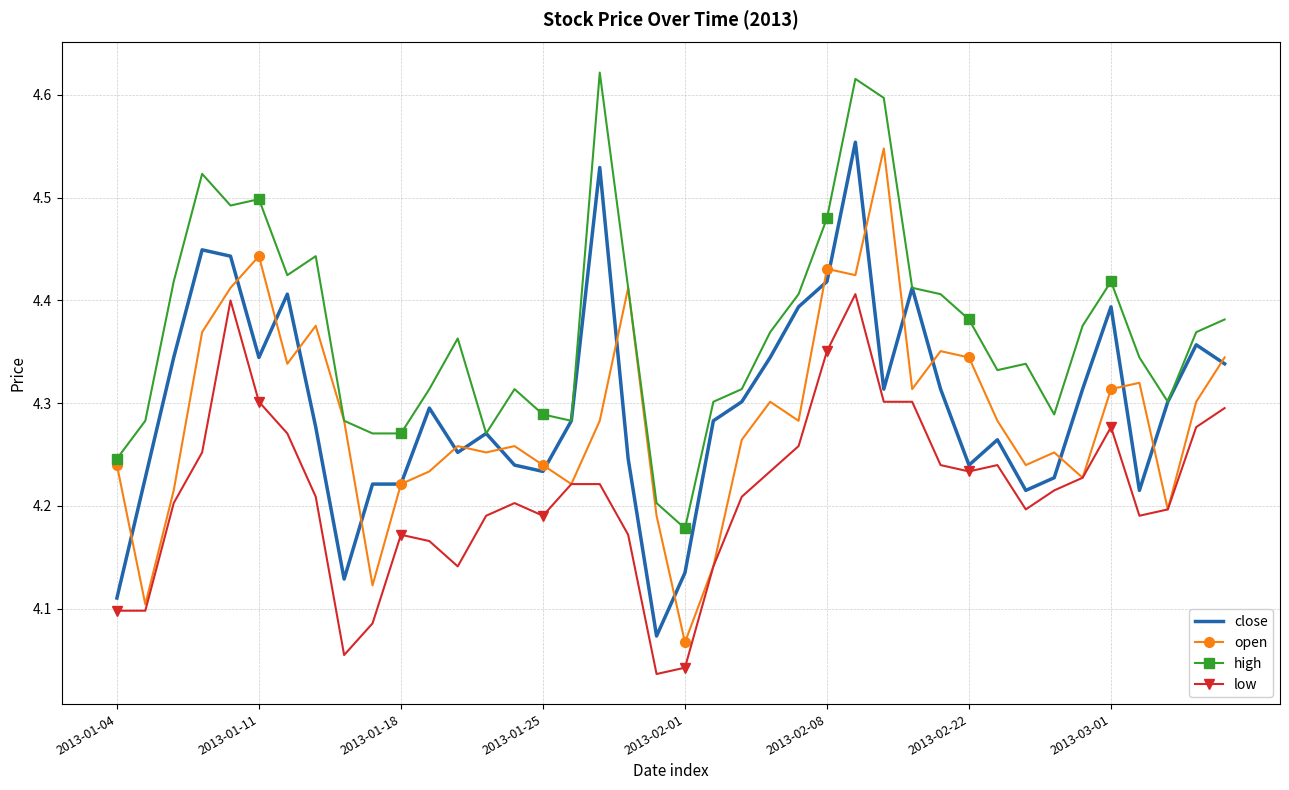

True or false: low and high intersect in this chart.

False